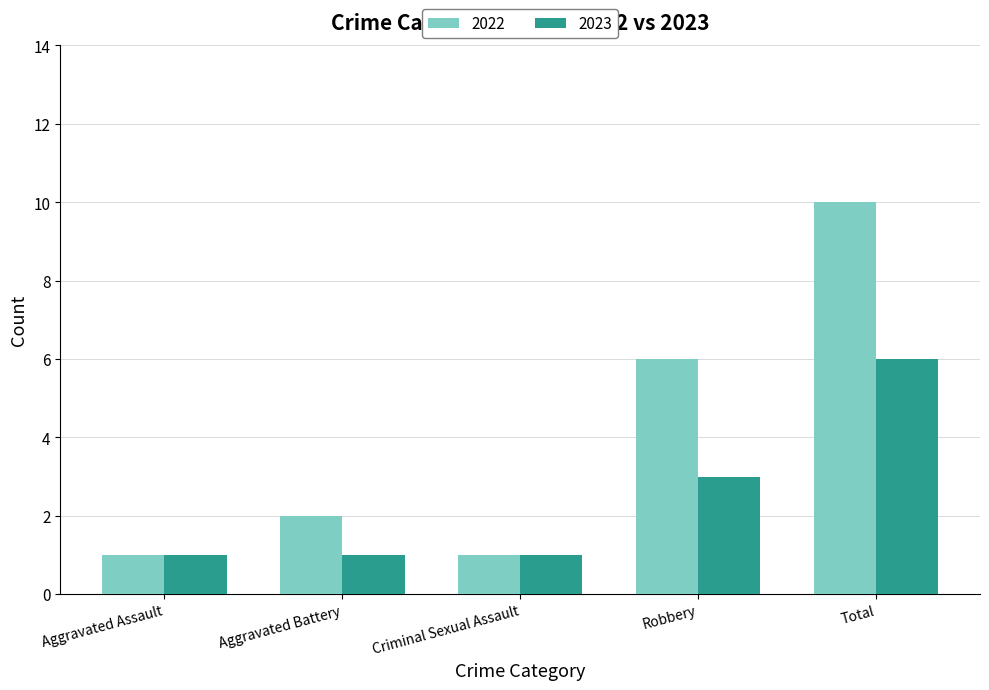

The 2023 series shows 2 at Criminal Sexual Assault. True or false?

False